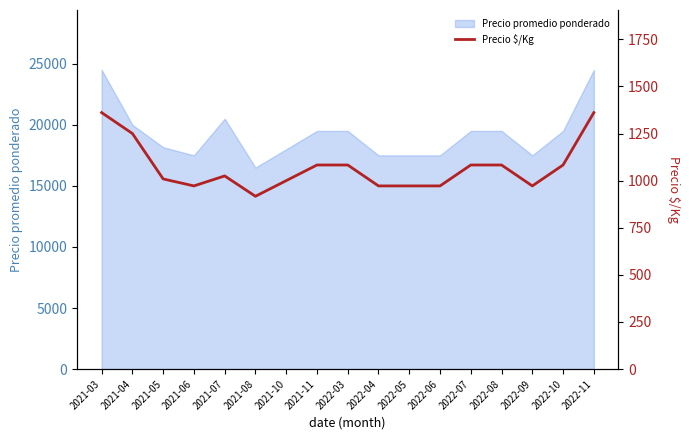

What is the highest value of the Precio promedio ponderado series?

24500